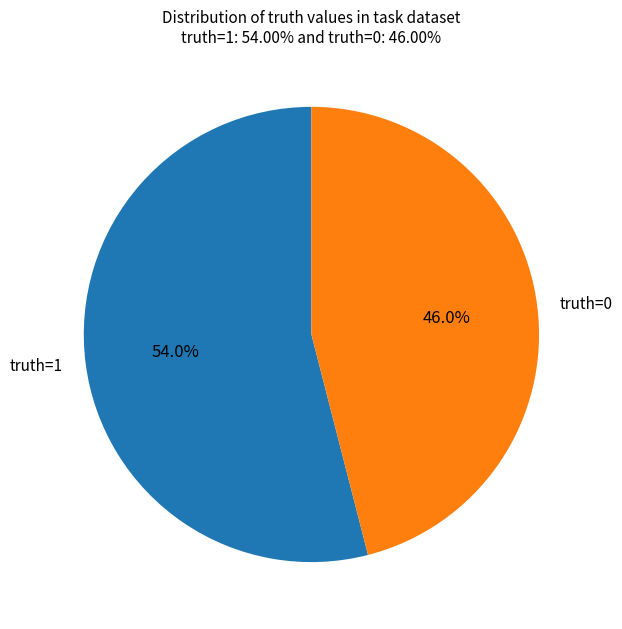

Is it true that truth=1 is 67% of the pie?

False